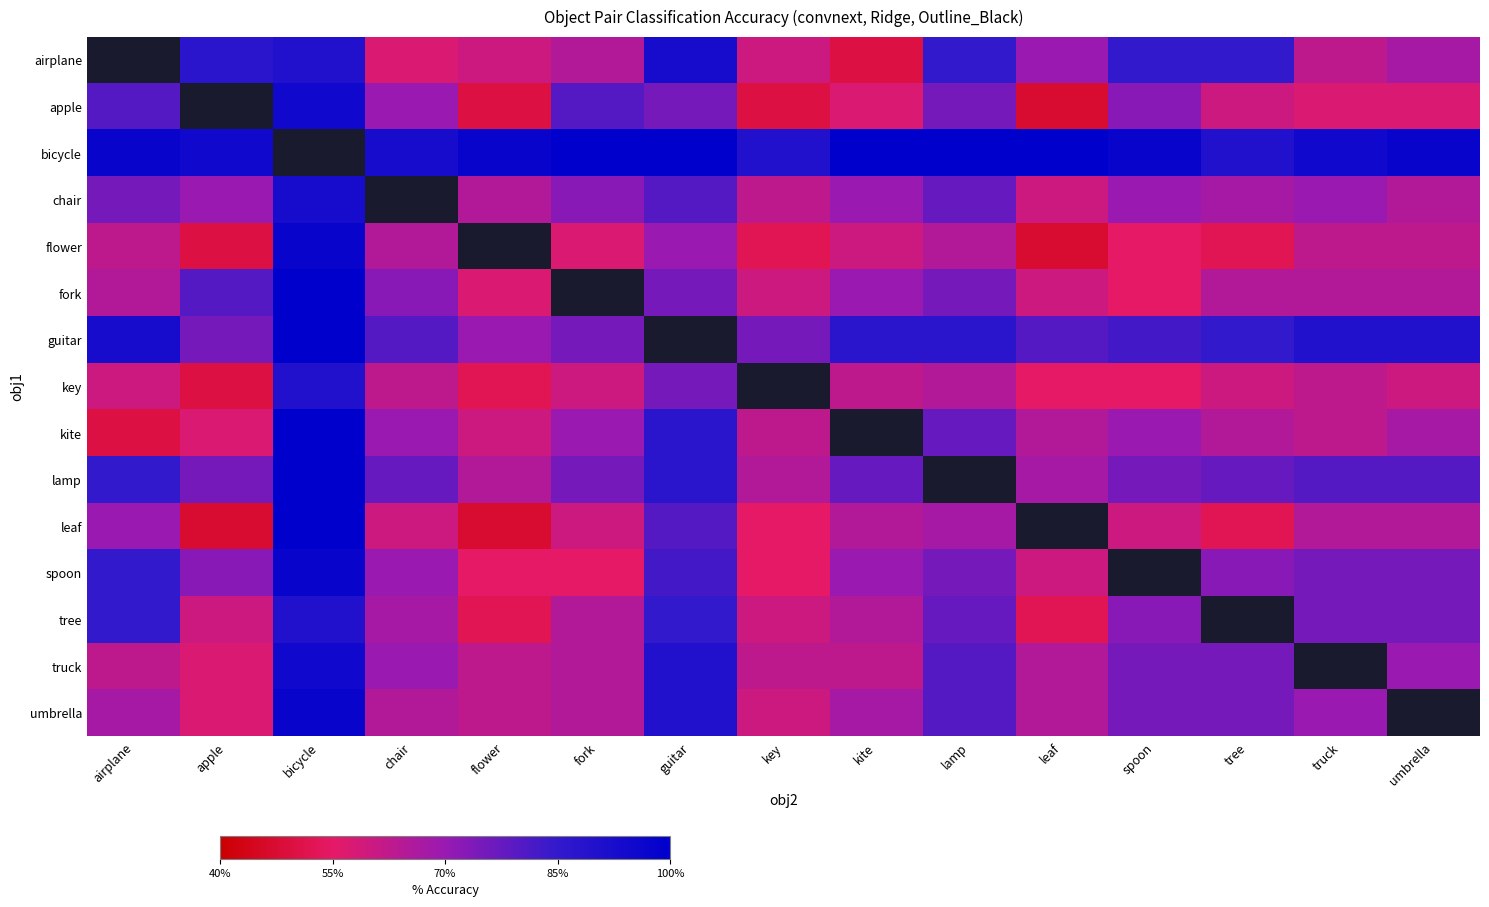

List the series in order of their peak value, highest first.

airplane, bicycle, fork, guitar, kite, lamp, leaf, flower, spoon, umbrella, apple, truck, chair, key, tree